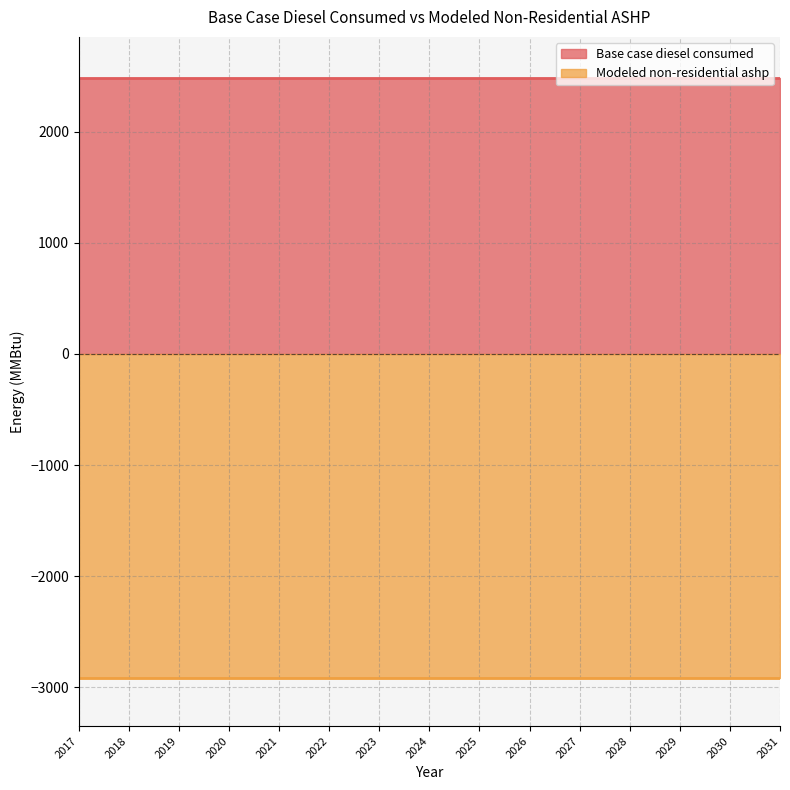

How many lines are shown in the chart?

2